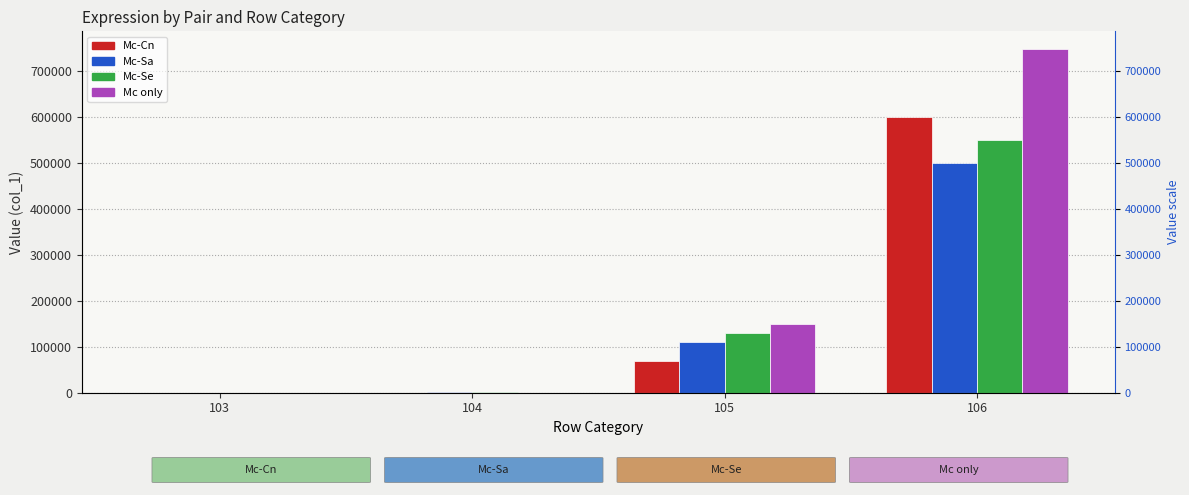

How many bars are there in each group?

4